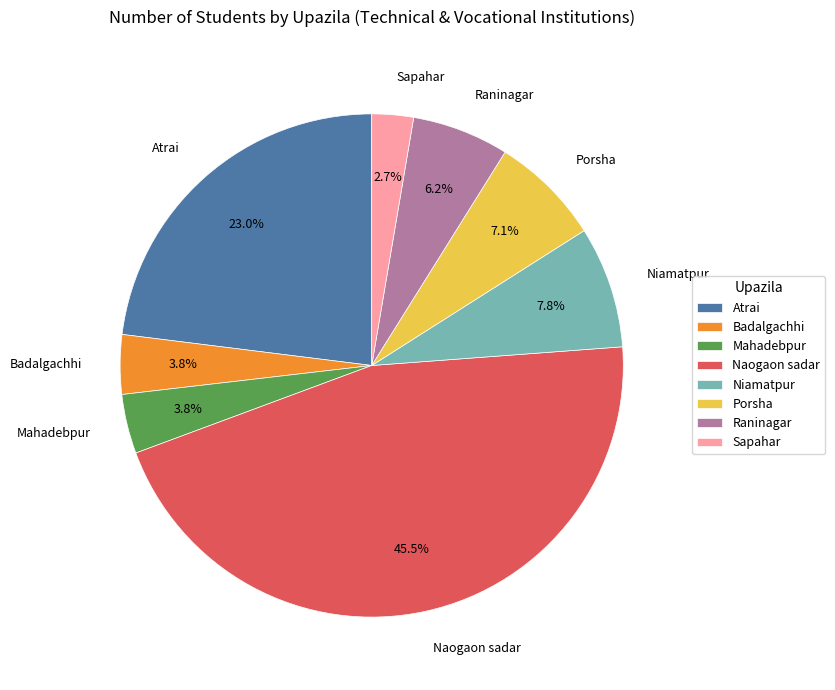

To the nearest percent, what portion does Atrai represent?

23%